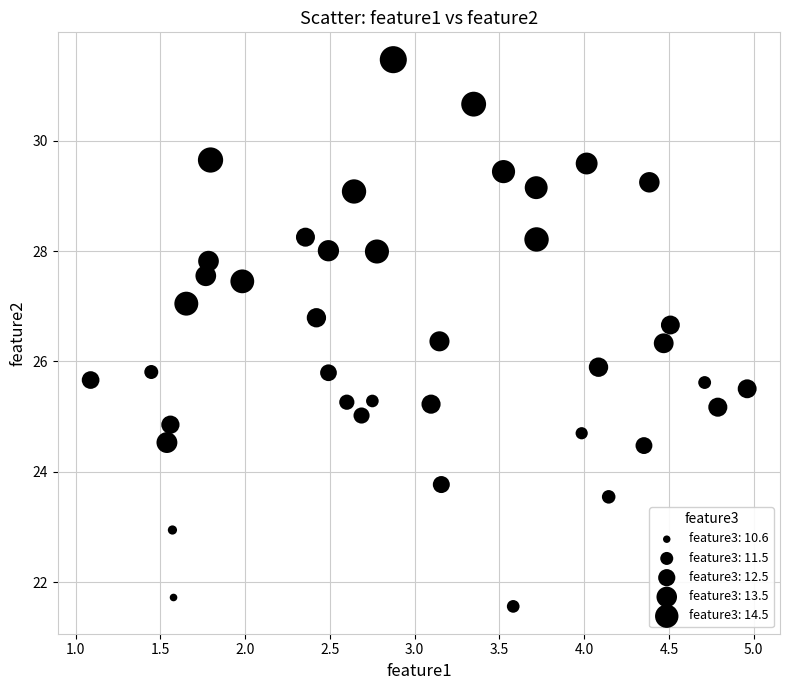

What is the range of X values (max minus min)?

3.9